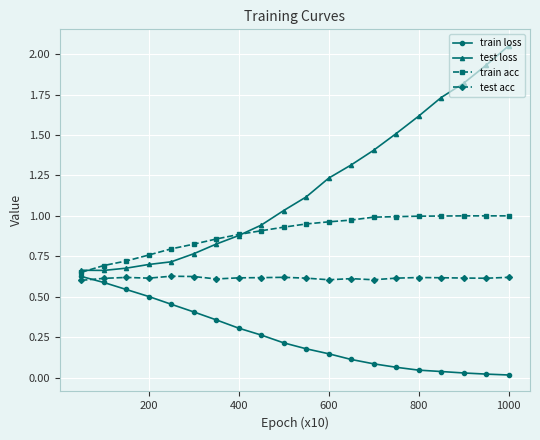

Which series has the widest spread of values?

test loss